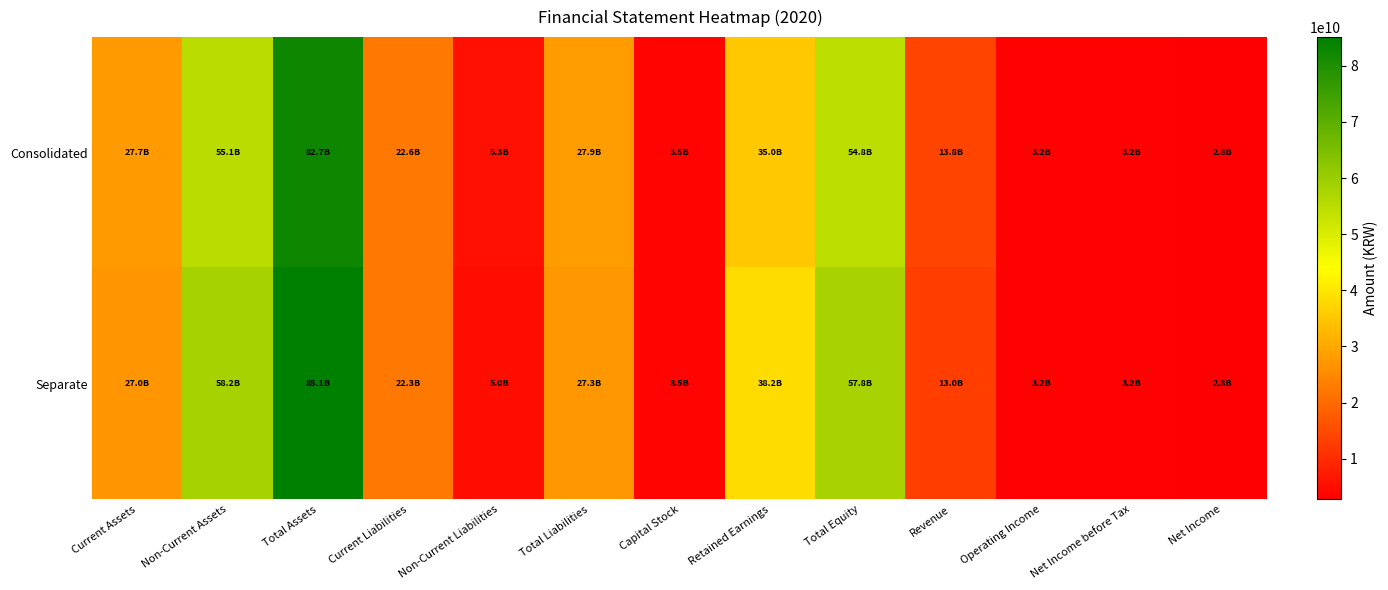

What is the total value across all series at Revenue?

26834803401